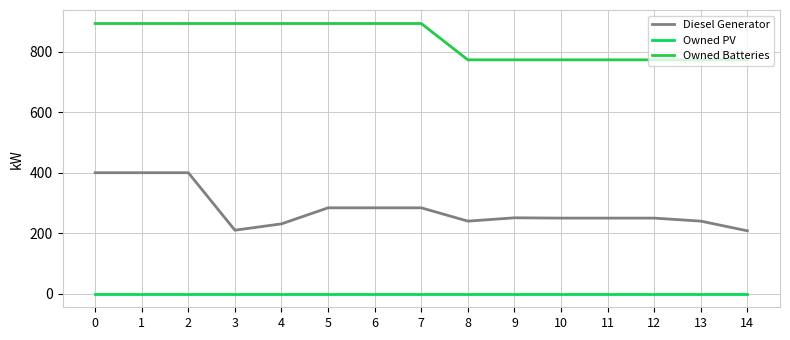

List the series in order of their peak value, lowest first.

Owned PV, Diesel Generator, Owned Batteries